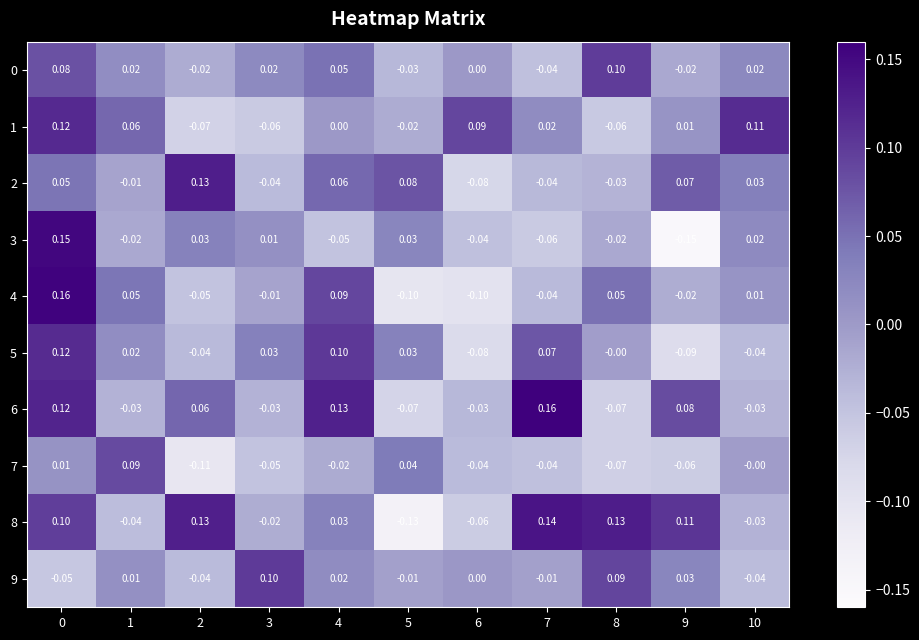

Is the value of 4 at 9 greater than the value of 7 at 3?

Yes